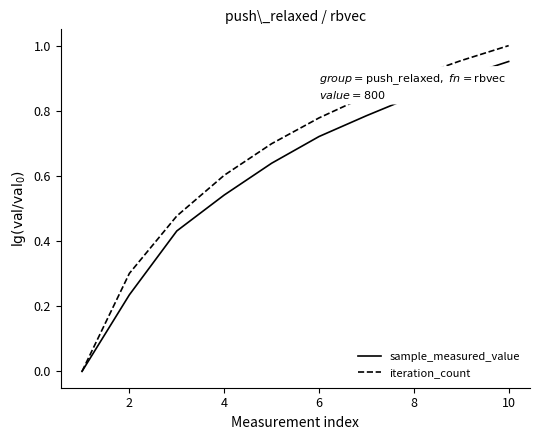

Rank the series by their maximum value, from highest to lowest.

iteration_count, sample_measured_value